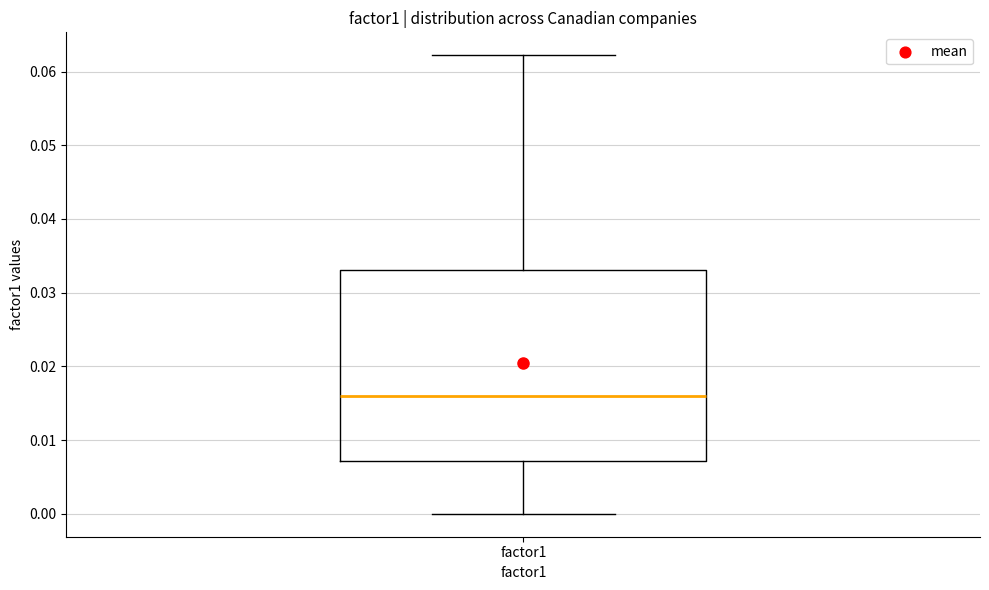

Read this box plot against the y-axis: the position of the median line, the range covered by the box, and the ends of both whiskers. The values are not printed on the chart, so give them approximately, as read against the axis.

median 0.016, box 0.007 to 0.033, whiskers 0.000 to 0.062